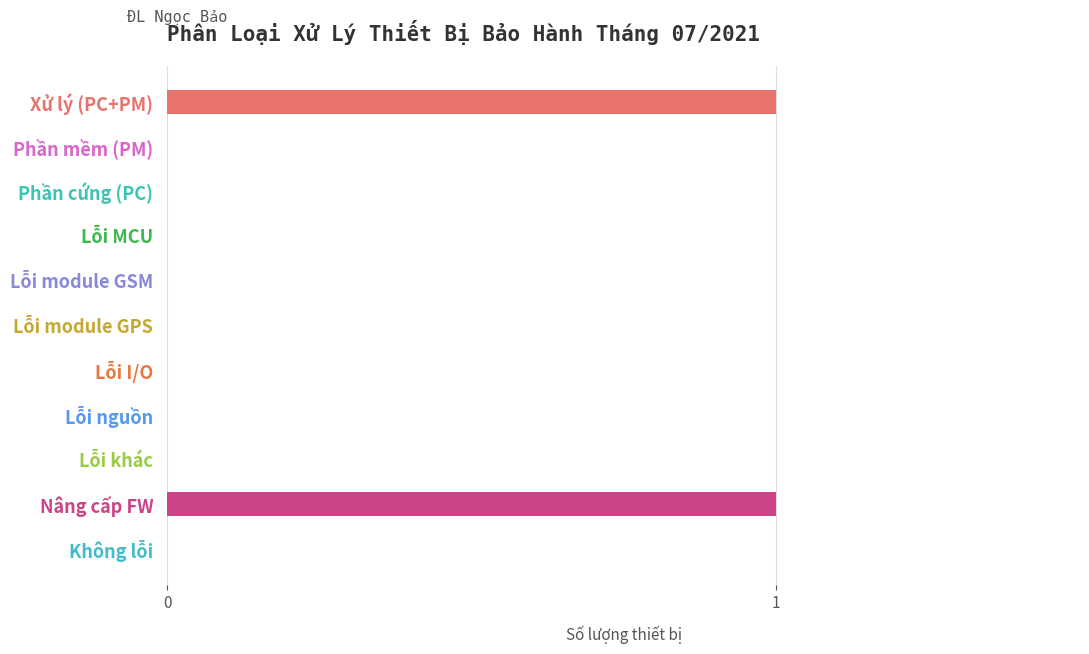

What is the change in value from Lỗi khác to Nâng cấp FW?

+1